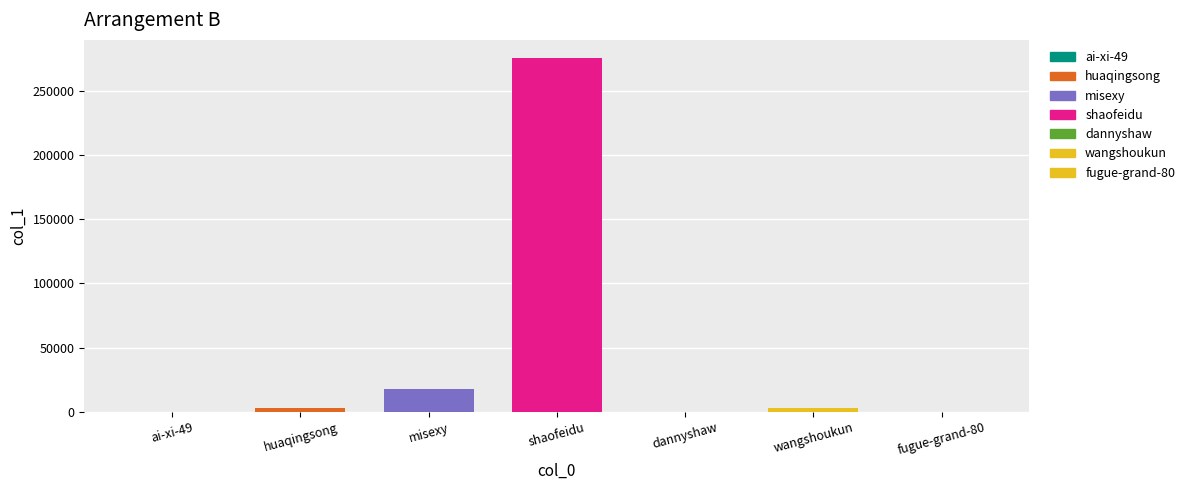

What is the greatest value displayed?

275595